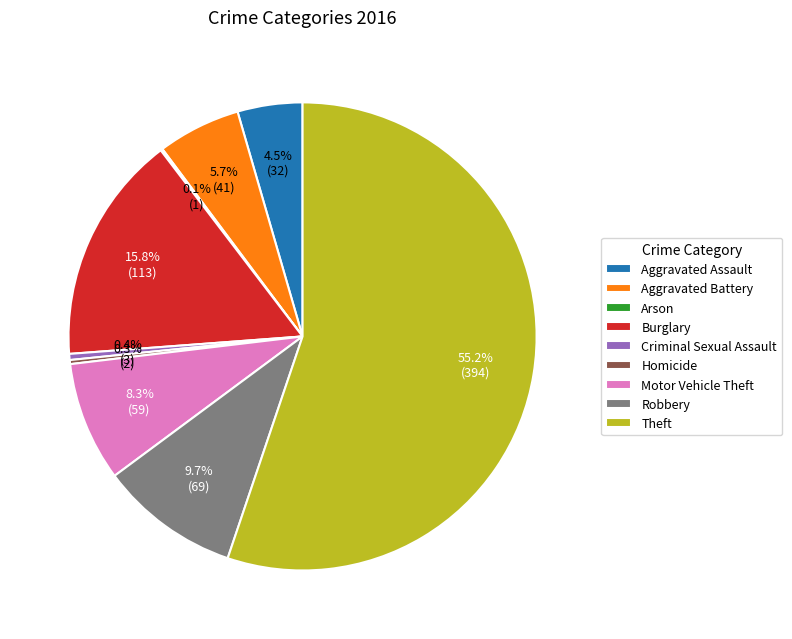

Does any single category account for the majority?

Yes